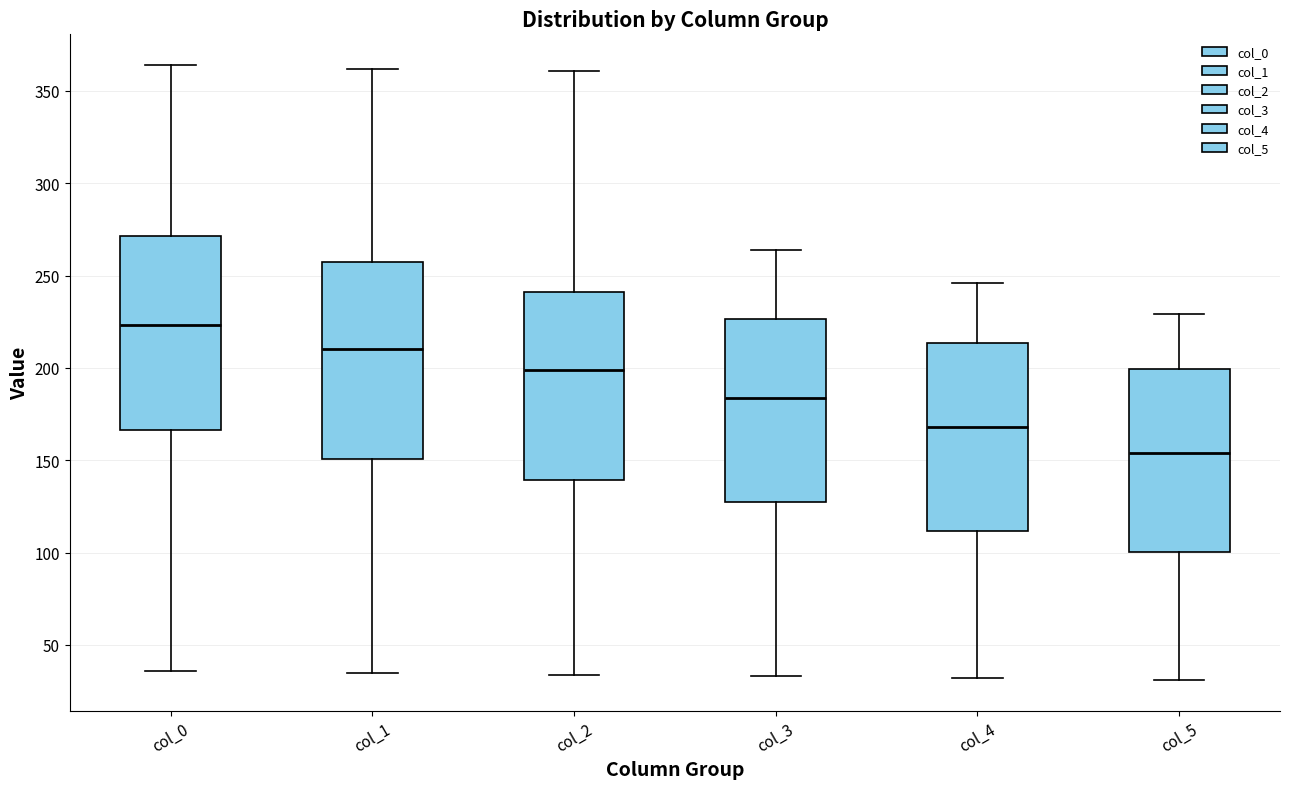

Which box has the lowest median line?

col_5